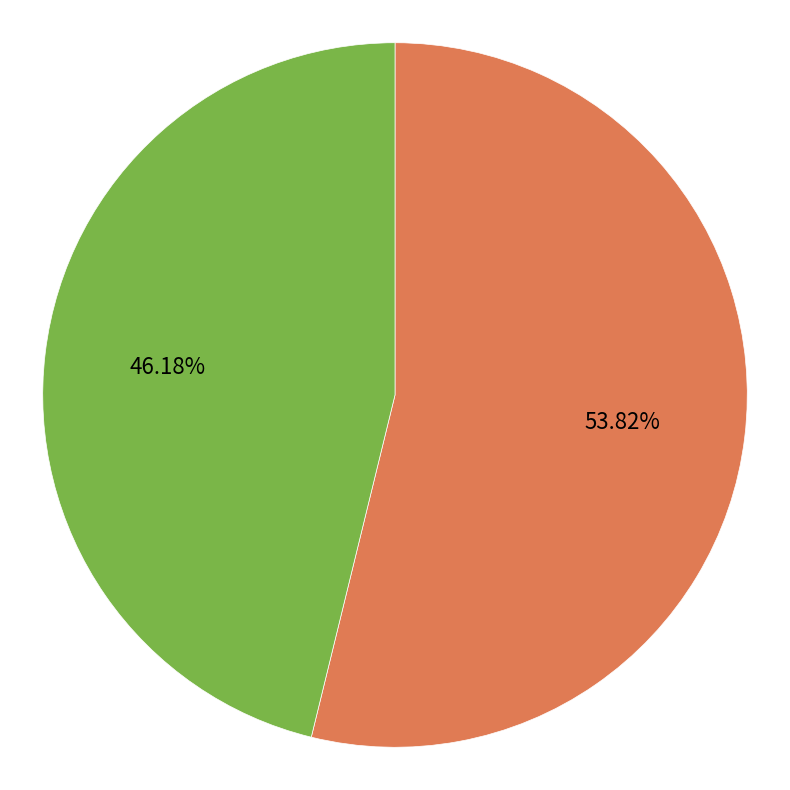

How much of the chart is everything except 二级?

46.2%